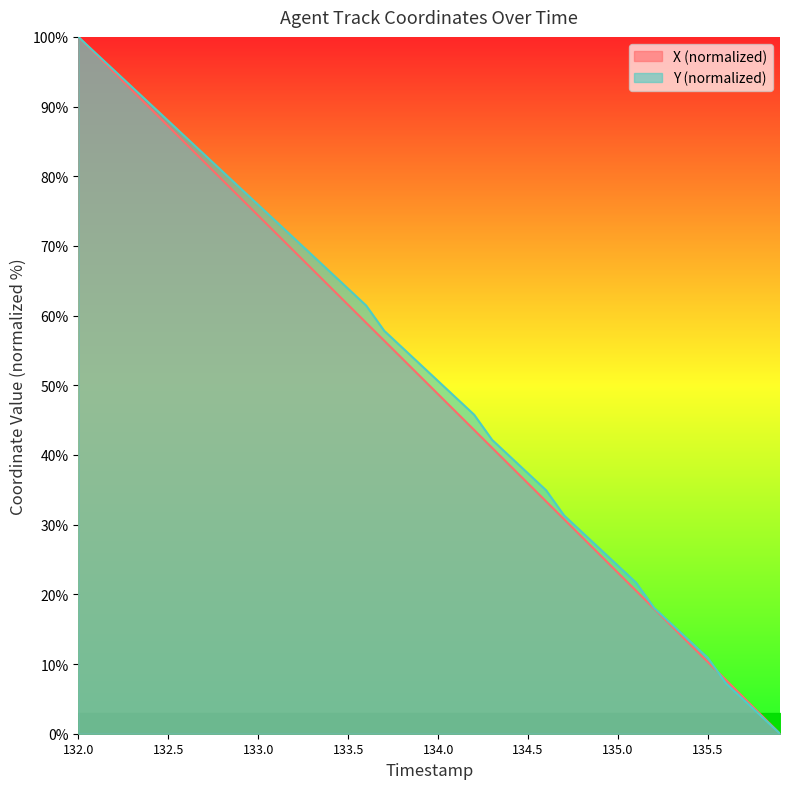

How many values in the Y series are below 53?

20